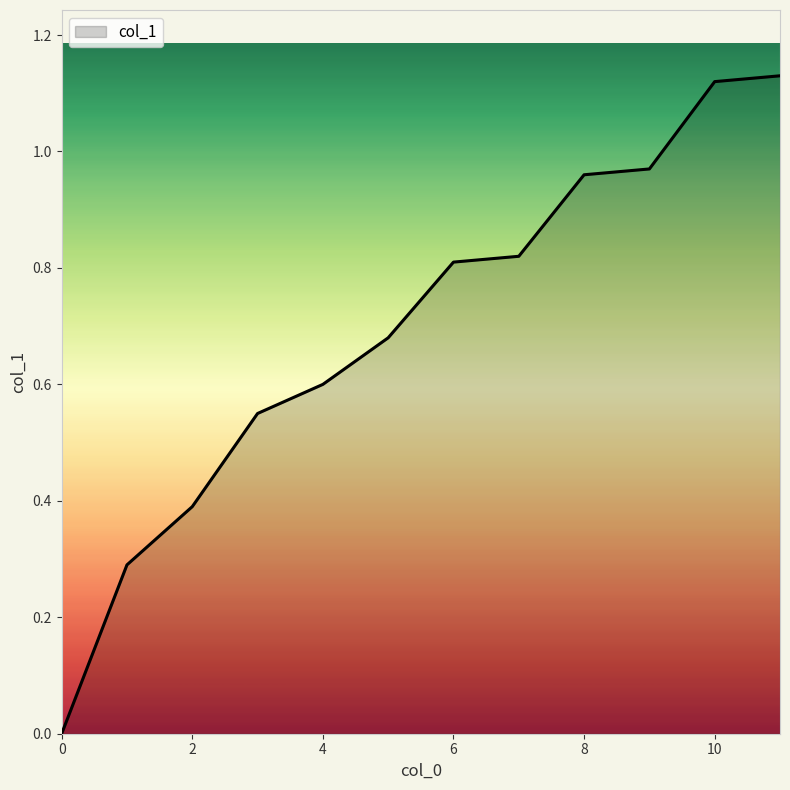

How many lines are shown in the chart?

1